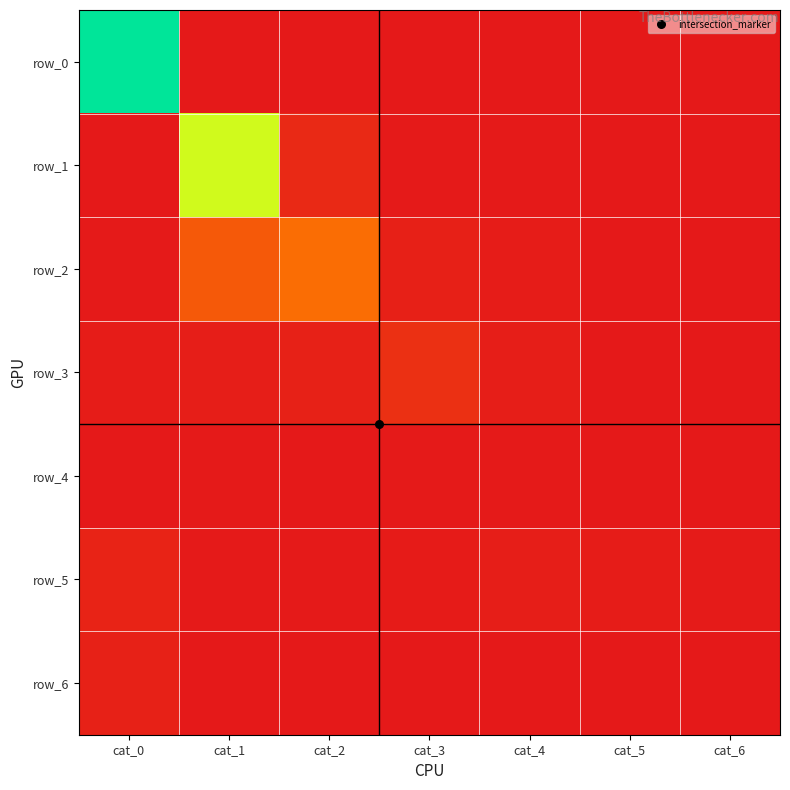

The row_5 series shows 0.0 at cat_0. True or false?

True